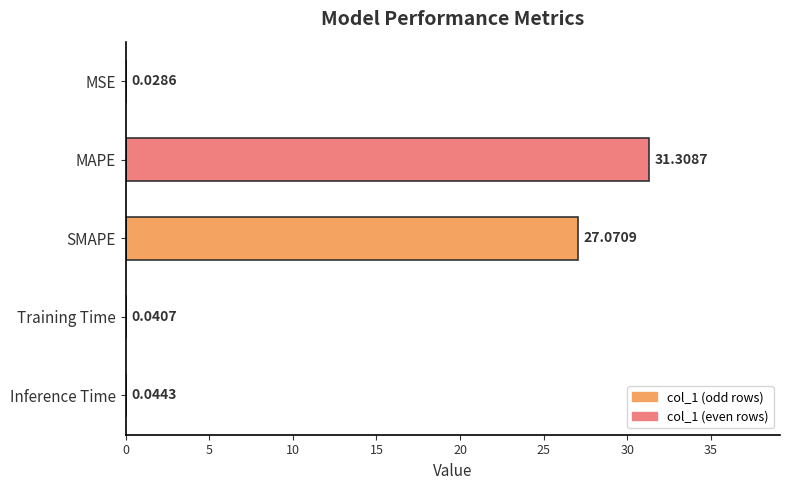

How many distinct data groups are displayed?

1